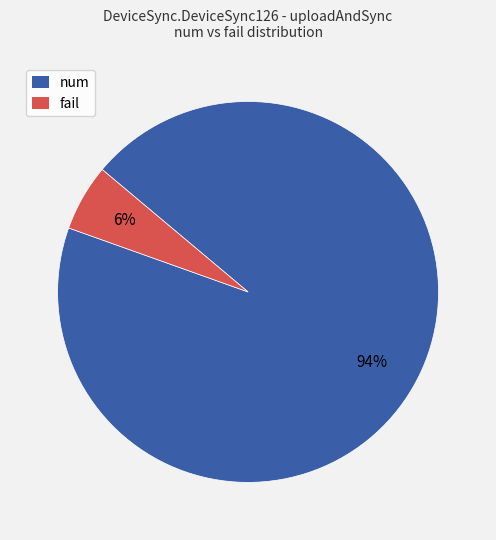

To the nearest percent, what is the average slice percentage?

50%